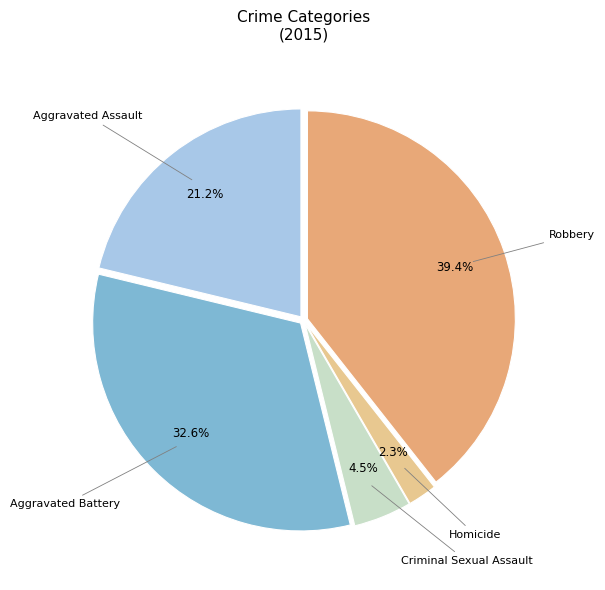

Is there any slice that represents more than half of the pie?

No